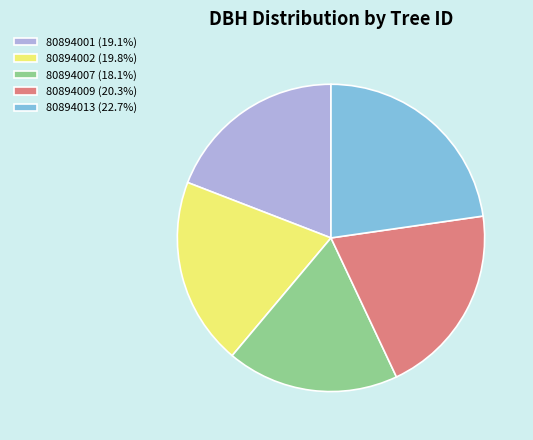

Rank the categories by value from highest to lowest.

80894013, 80894009, 80894002, 80894001, 80894007